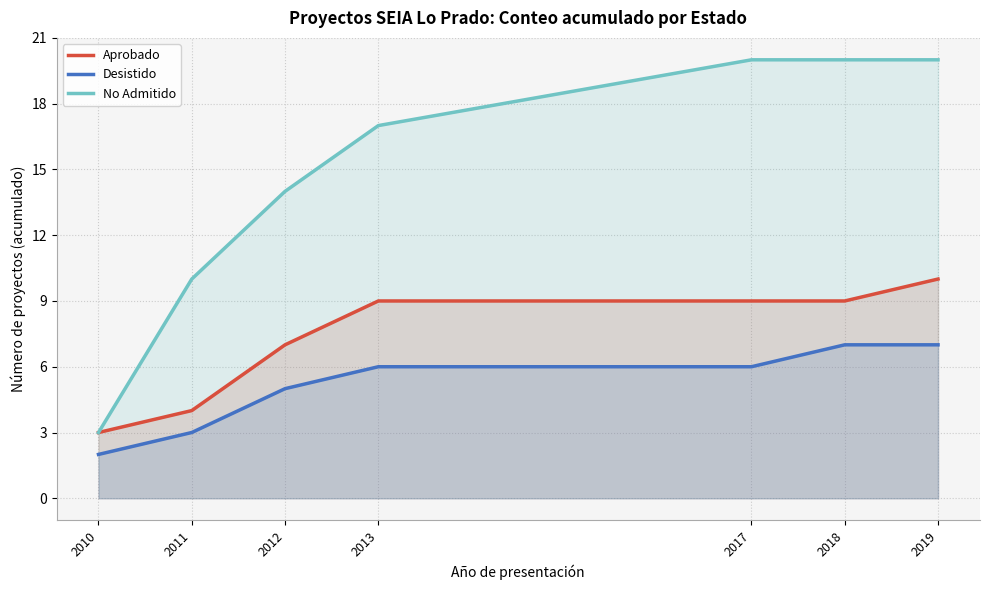

Is it true that Aprobado equals 15 at 2017?

False